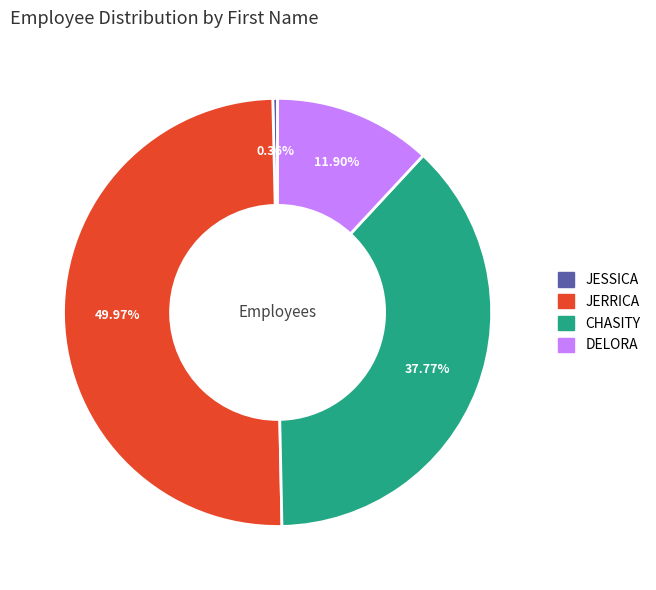

To the nearest percent, what is the combined percentage of JERRICA and CHASITY?

88%